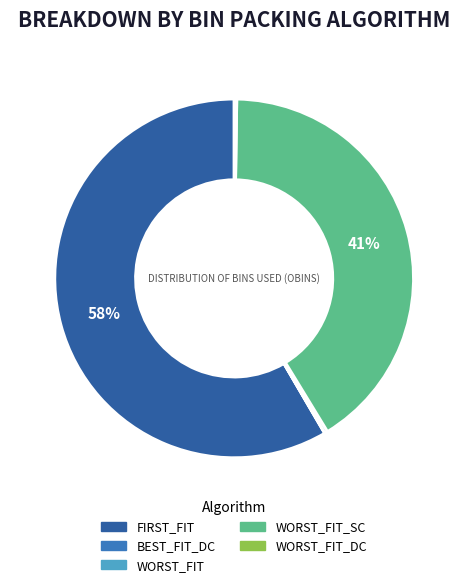

To the nearest percent, what is the average slice percentage?

20%